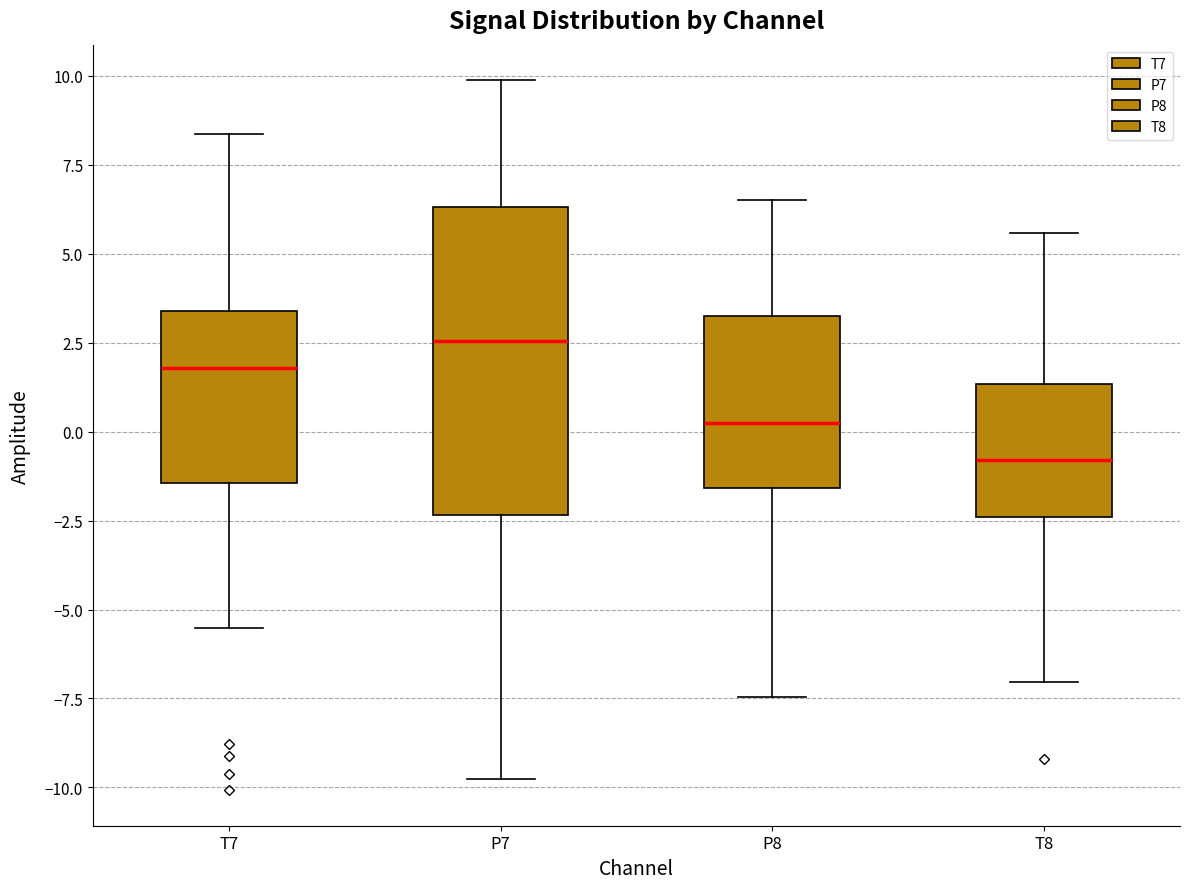

Where is the upper edge of the box for P8 on the y-axis? The values are not printed on the chart, so give them approximately, as read against the axis.

3.5